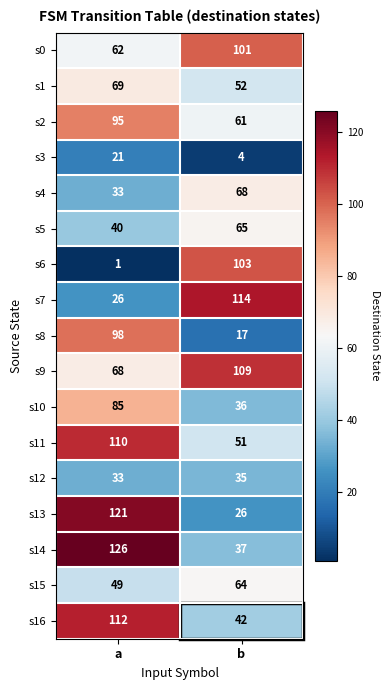

How many values in the s3 series are below 21?

1